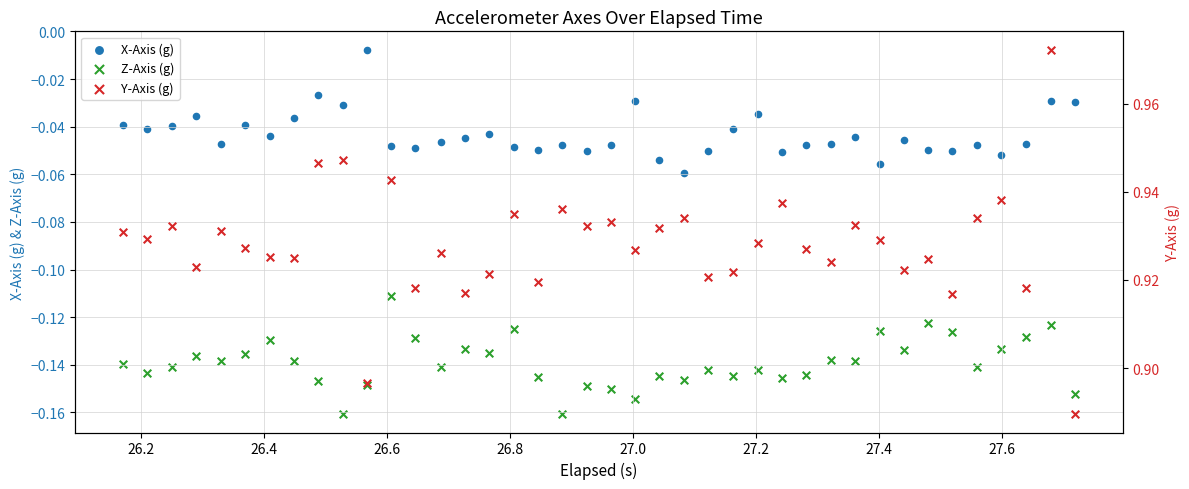

What are all the series names shown in the legend?

X-Axis (g), Z-Axis (g), Y-Axis (g)